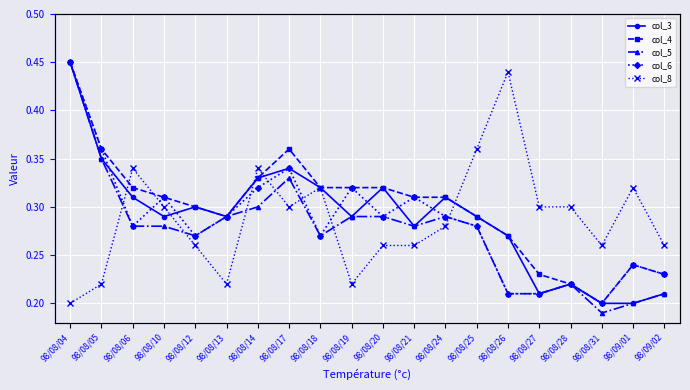

Count the number of categories in the chart.

20